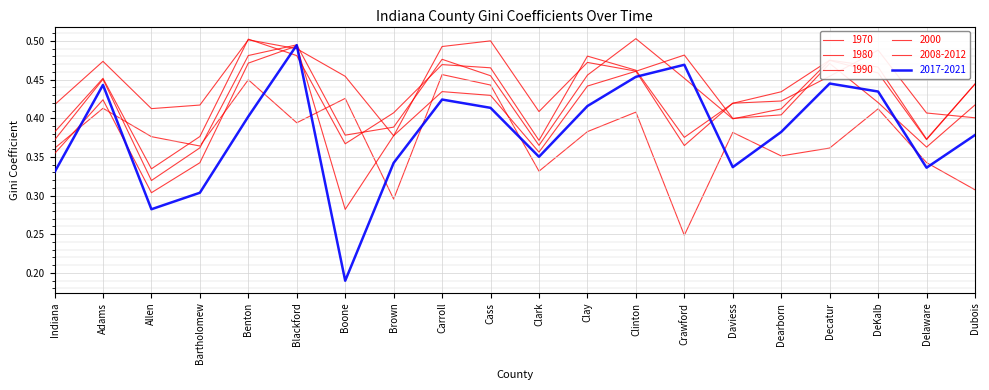

How many lines are shown in the chart?

6